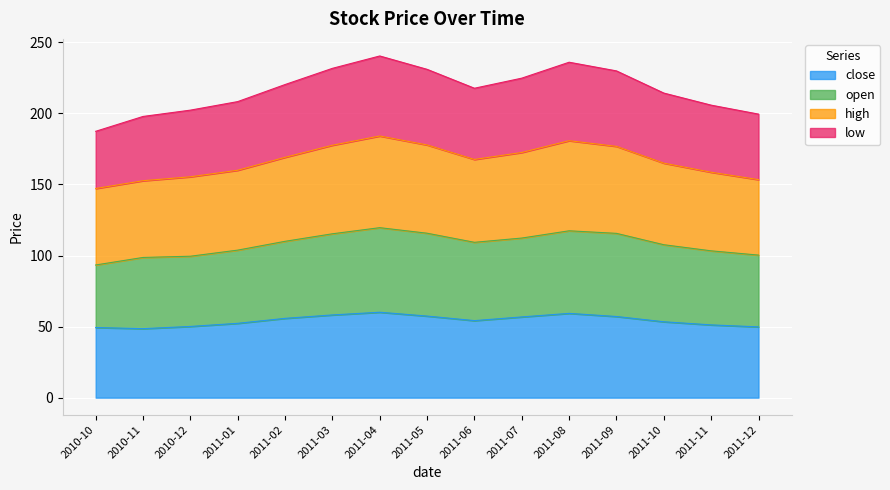

What is the label of the 7th point from the left?

2011-04